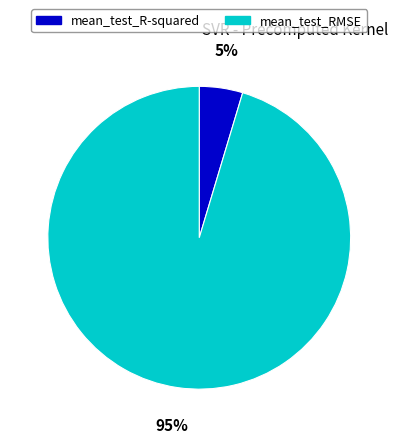

To the nearest percent, what percentage of the pie is mean_test_R-squared?

5%